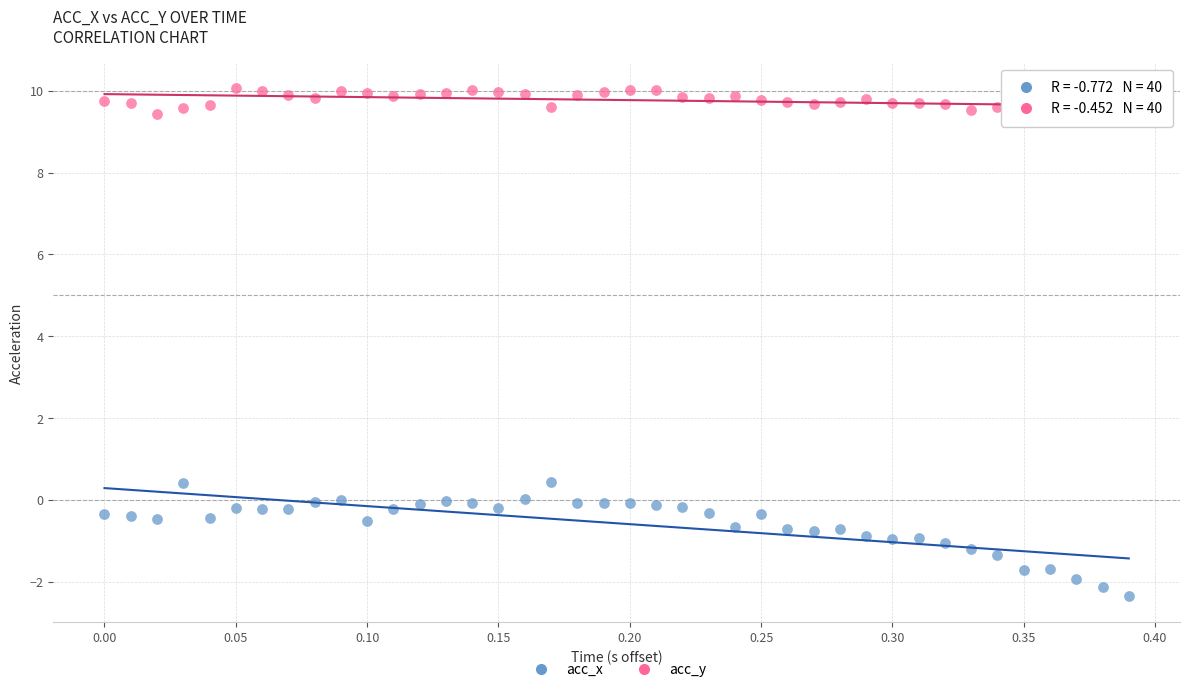

Which series has the largest Y range (max minus min)?

acc_x